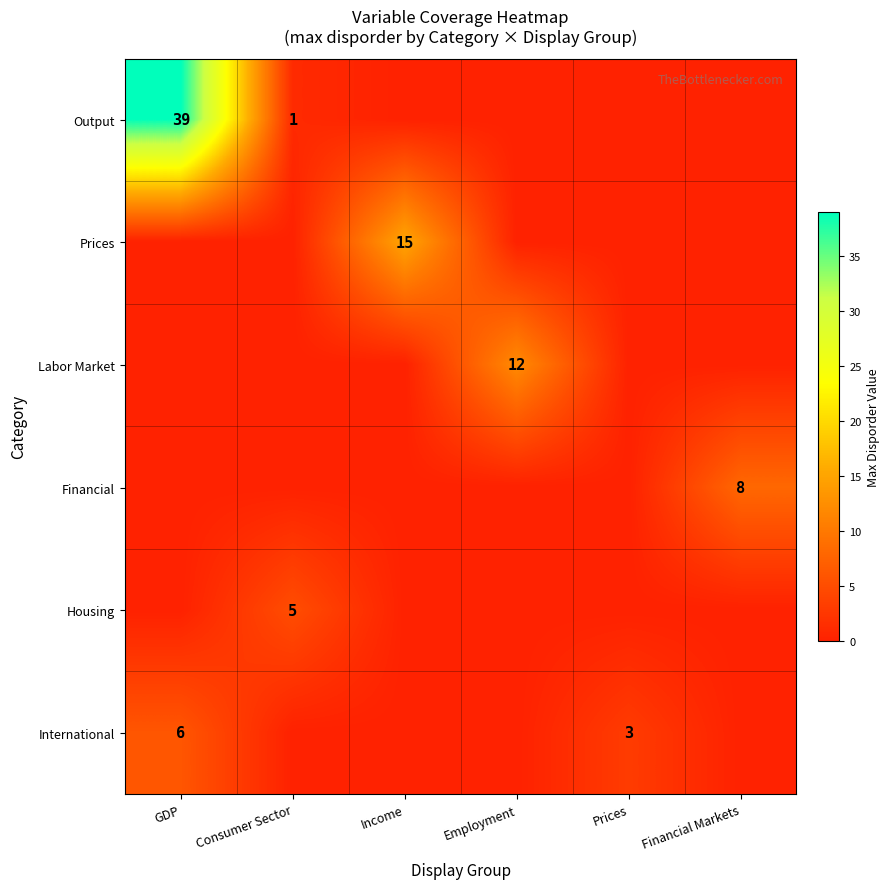

The value of International at GDP is 6. True or false?

True